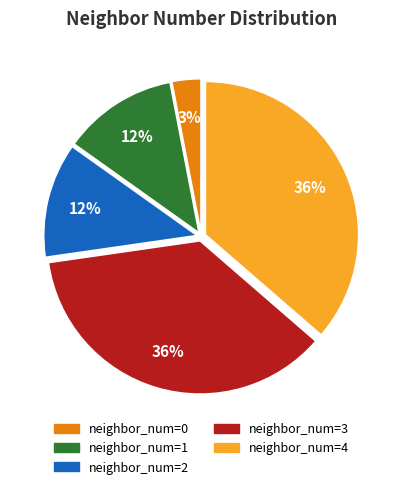

Is it true that neighbor_num=1 is 12% of the pie?

True